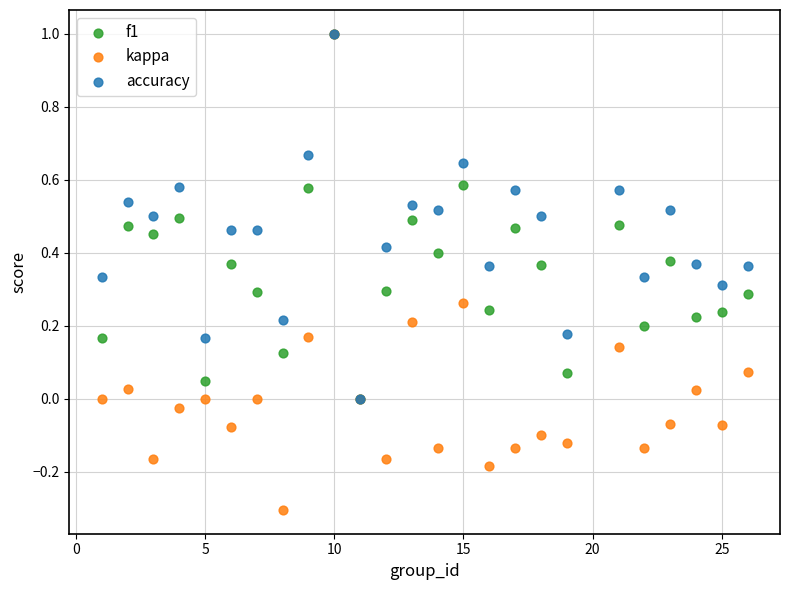

What are all the series names shown in the legend?

f1, kappa, accuracy